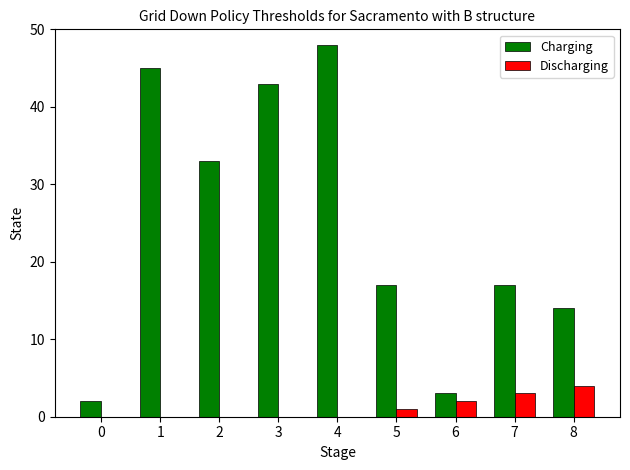

Count the number of data series in this chart.

2